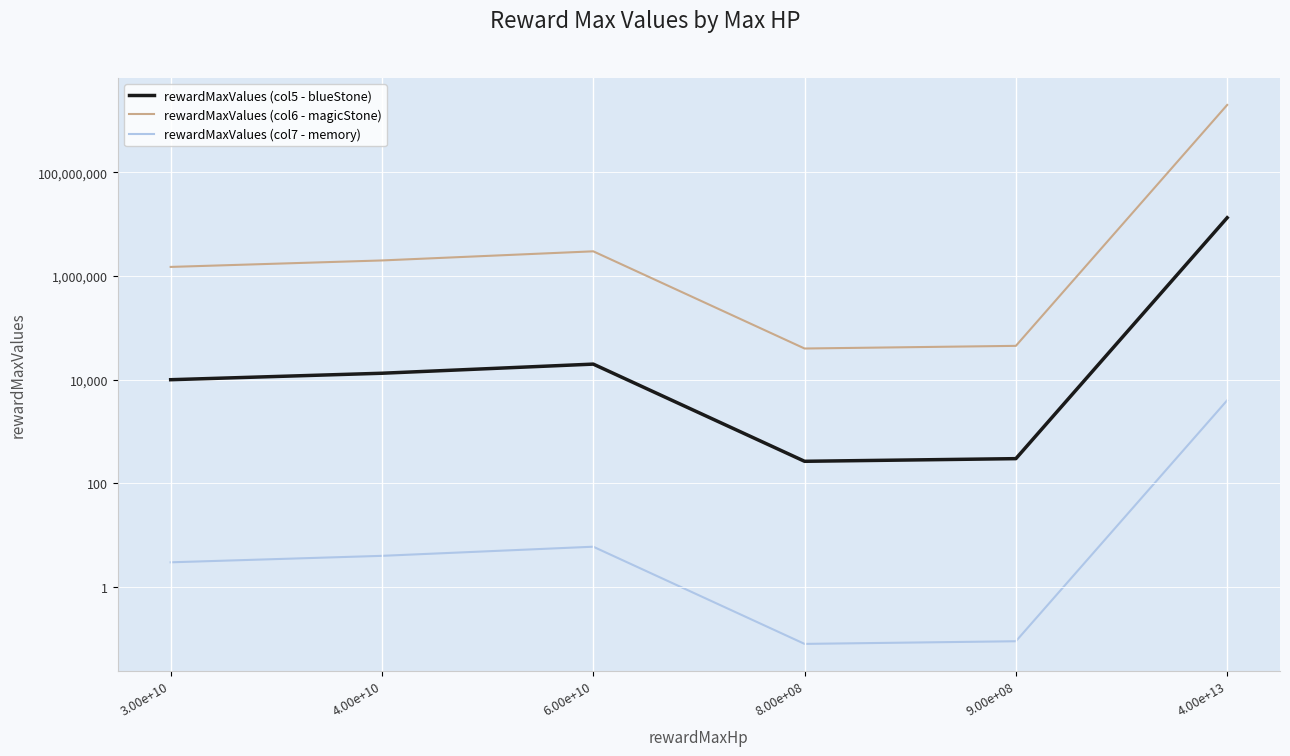

Is it true that rewardMaxValues (col7 - memory) equals 0.1 at 8.00e+08?

True